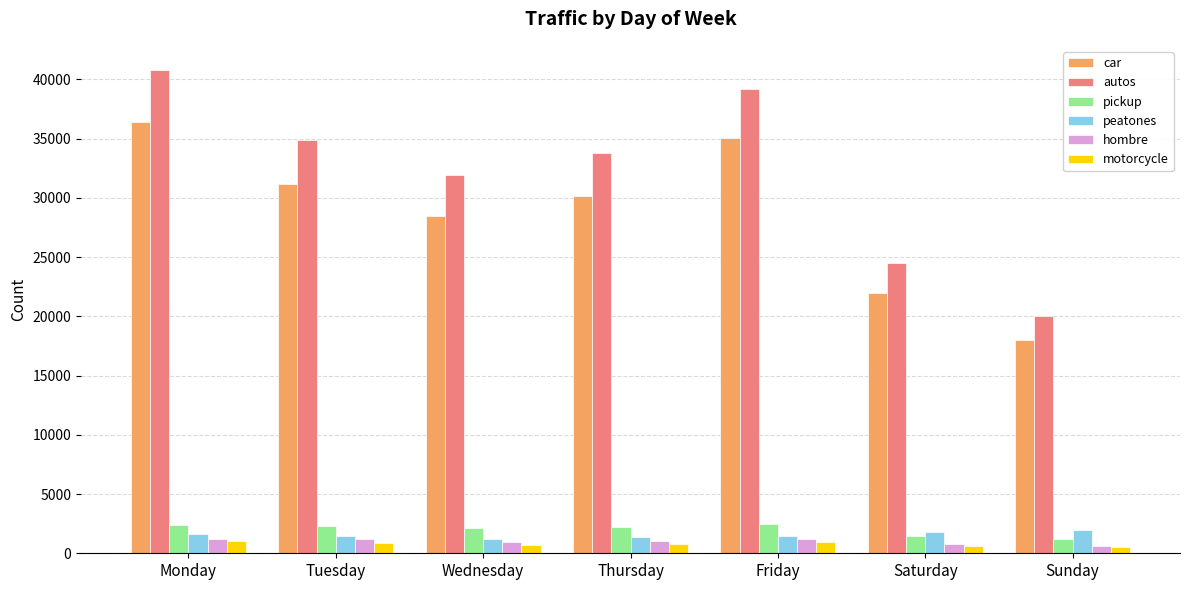

List the labels in order of autos value, largest first.

Monday, Friday, Tuesday, Thursday, Wednesday, Saturday, Sunday